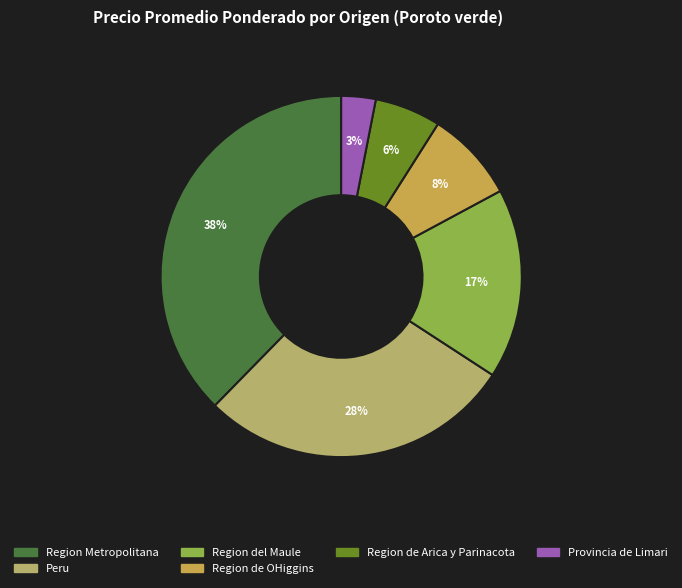

How many slices are in this pie chart?

6